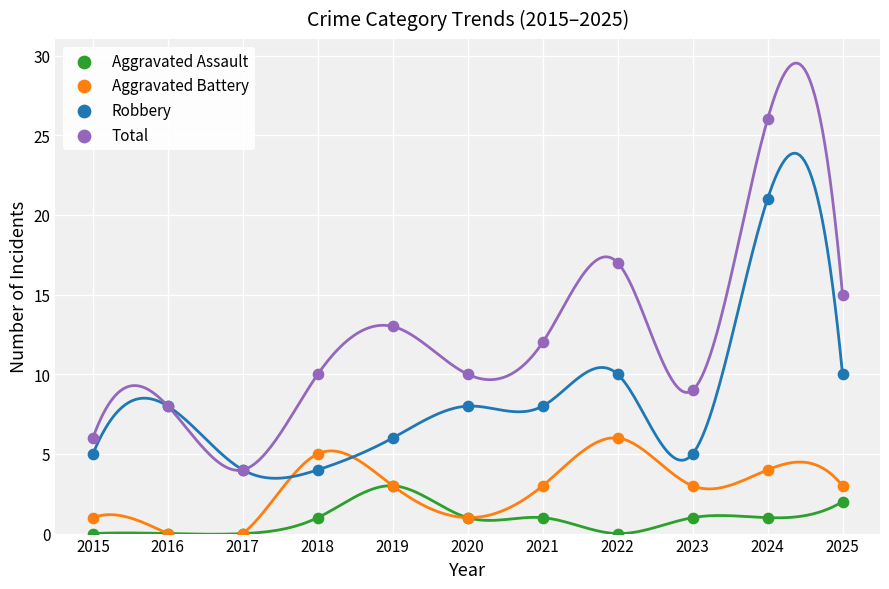

Which series reaches the minimum Y coordinate?

Aggravated Assault